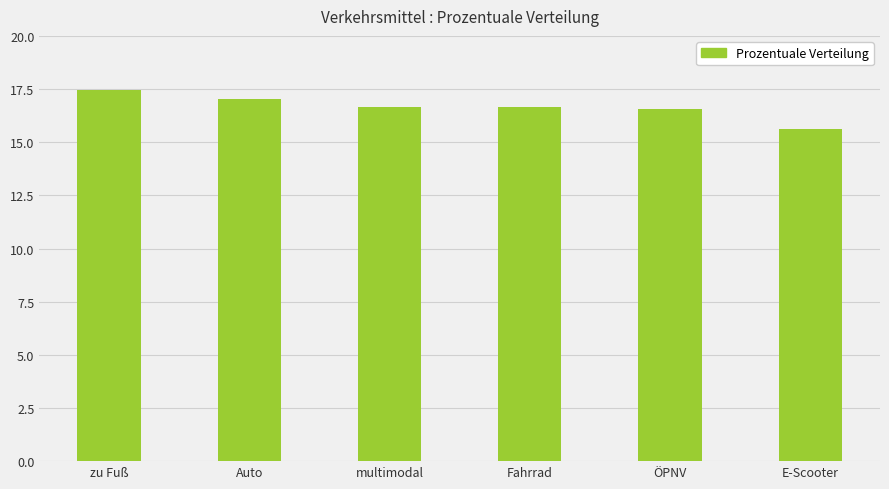

Where is the data nearest to the value 16?

E-Scooter